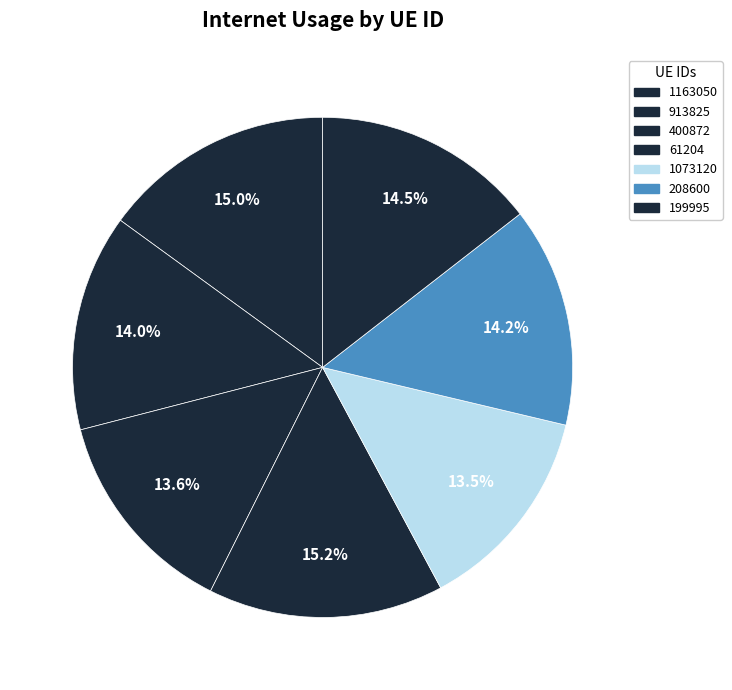

Count the number of slices in the pie.

7